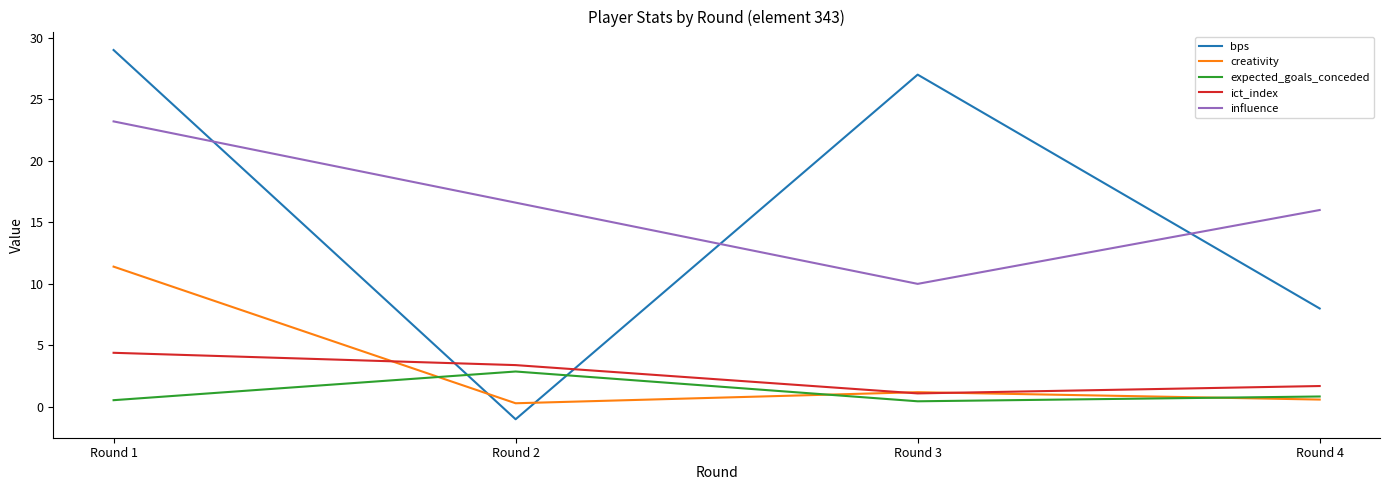

True or false: ict_index has more than 1 points higher than both neighbors.

False